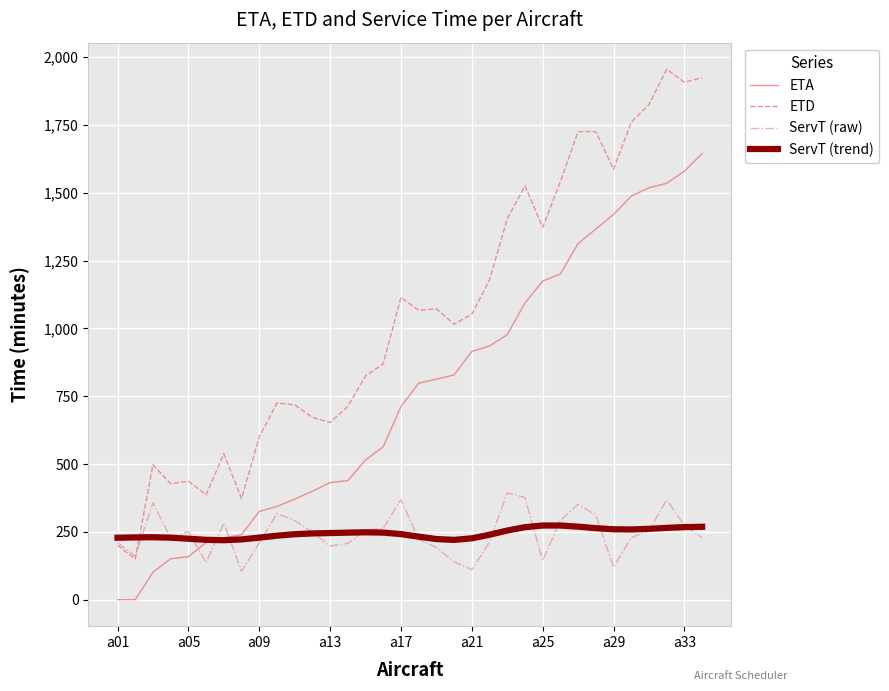

True or false: ServT (raw) and ServT (trend) cross at least once.

True